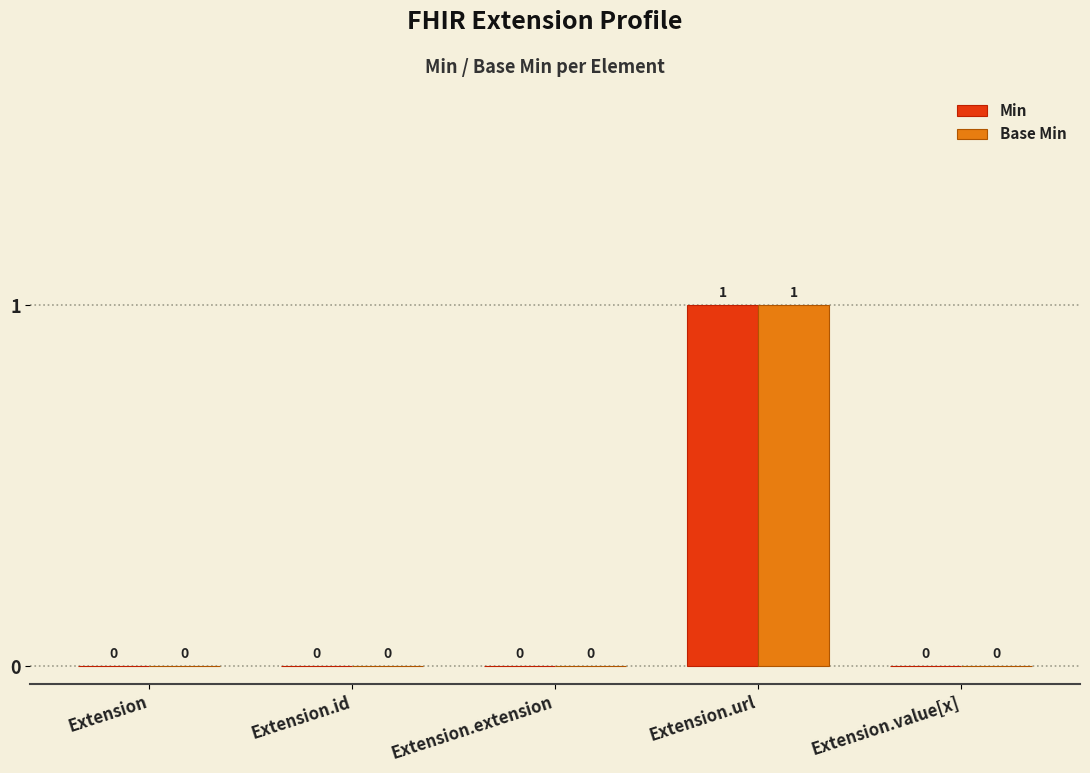

What is the approximate value of Base Min at Extension.url?

1